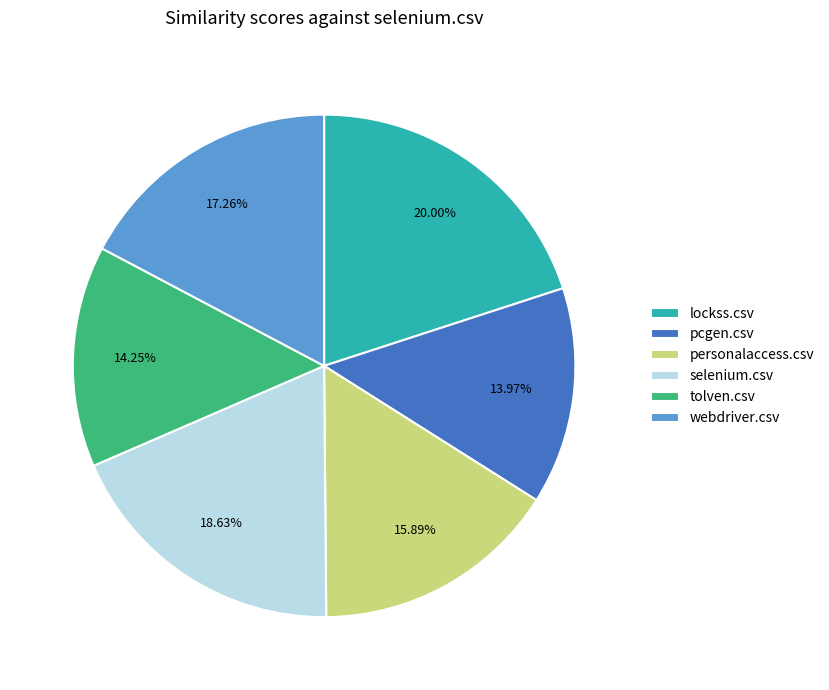

What is the total percentage of webdriver.csv and lockss.csv?

37.3%